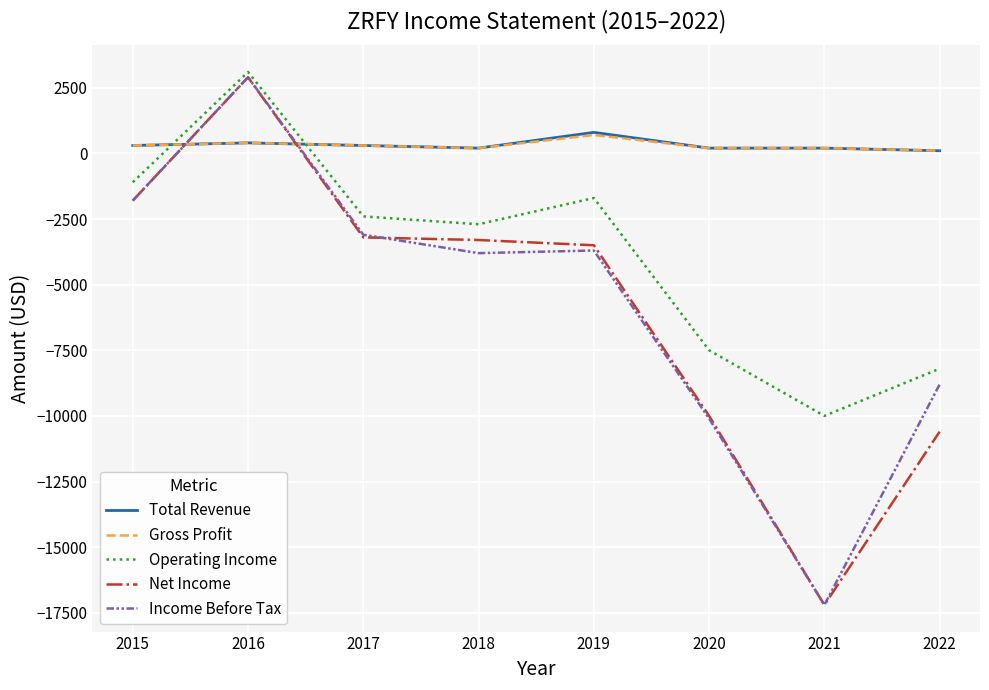

Does the chart display data point markers on the line(s)?

No